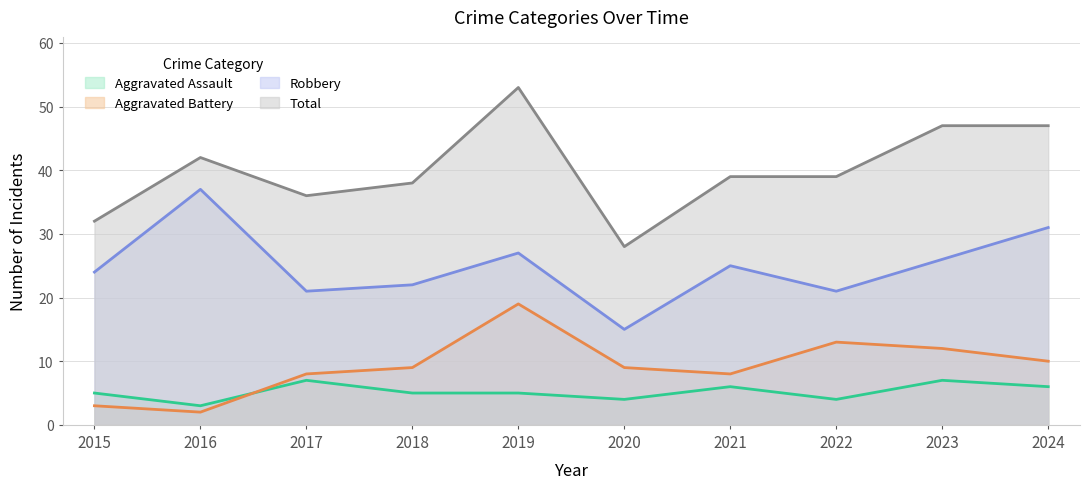

What are all the series names shown in the legend?

Aggravated Assault, Aggravated Battery, Robbery, Total